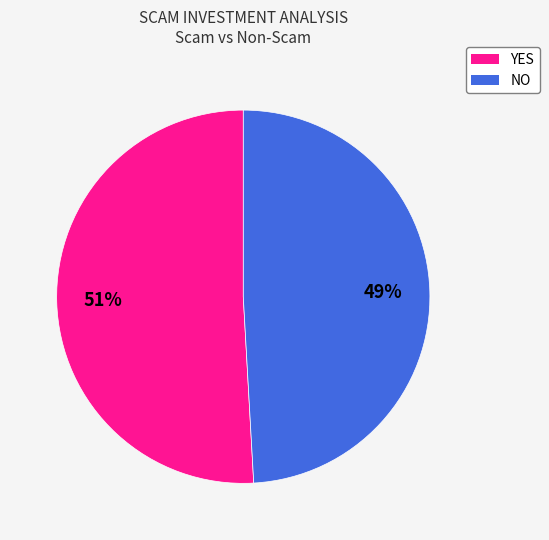

Does NO represent more than half of the total?

No